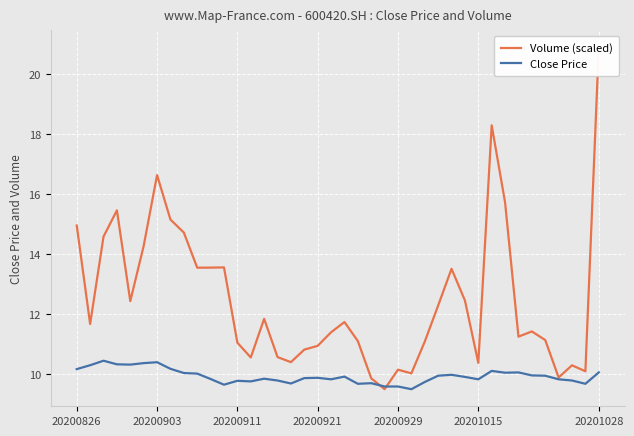

What is the difference between the highest and lowest values at 21?

1.4